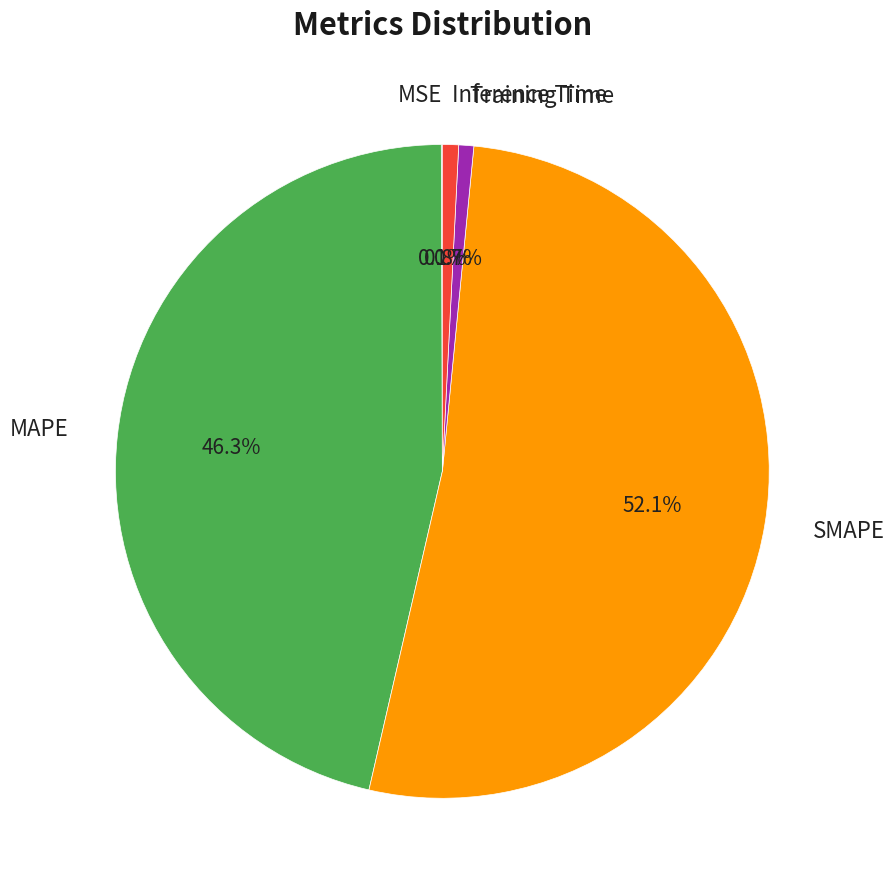

What is the largest slice in the pie chart?

SMAPE